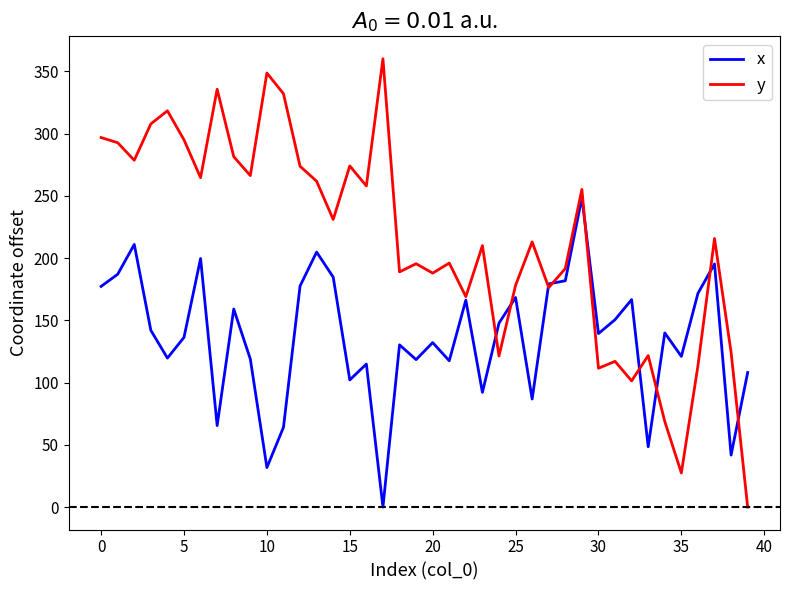

True or false: y and x cross at least once.

True